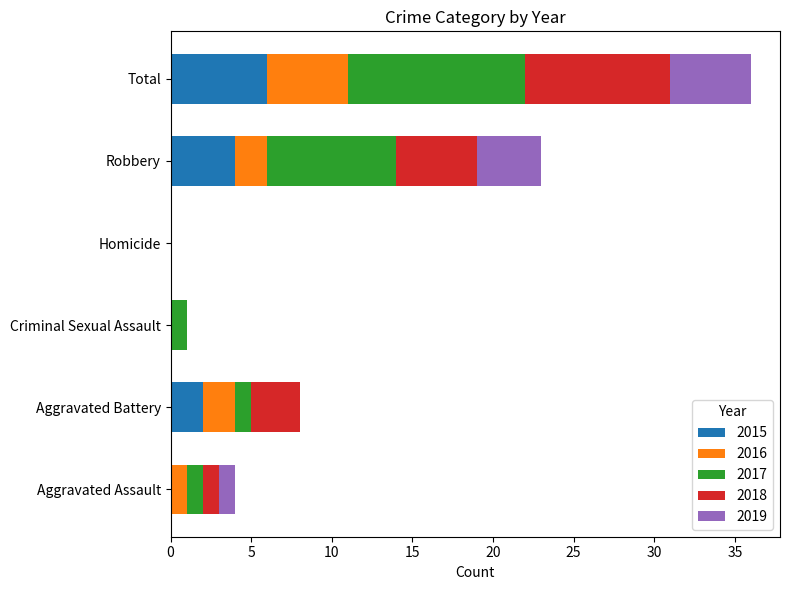

Which category has the highest value in the 2015 series?

Total